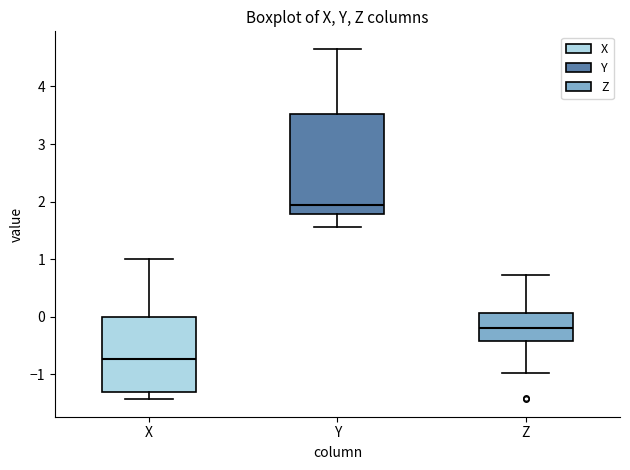

Reading left to right, read every box against the y-axis: the position of its median line, the range the box covers, and the ends of its whiskers. The values are not printed on the chart, so give them approximately, as read against the axis.

X: median -0.7, box -1.3 to 0.0, whiskers -1.4 to 1.0
Y: median 1.9, box 1.8 to 3.5, whiskers 1.6 to 4.7
Z: median -0.2, box -0.4 to 0.1, whiskers -1.0 to 0.7